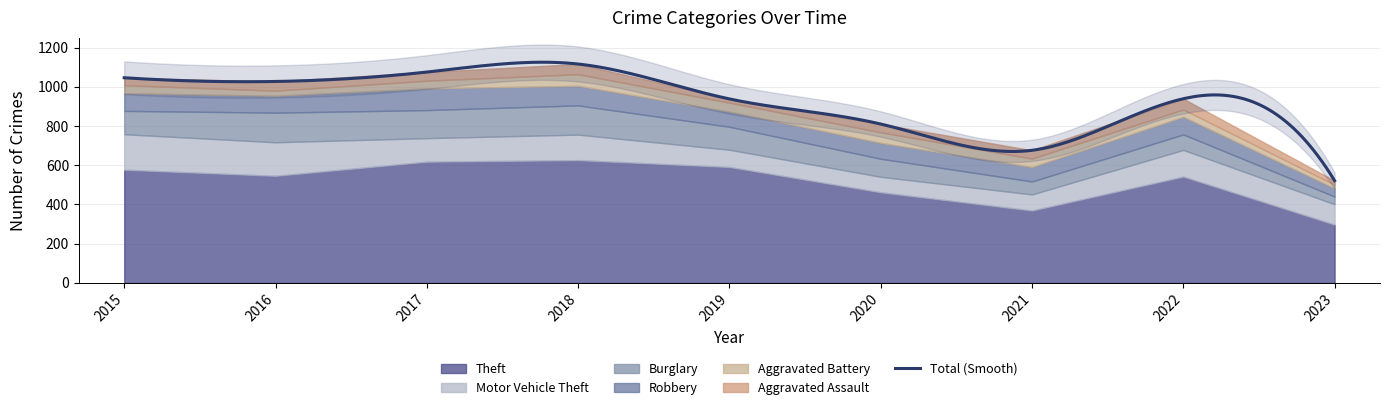

True or false: Motor Vehicle Theft and Aggravated Battery intersect in this chart.

False